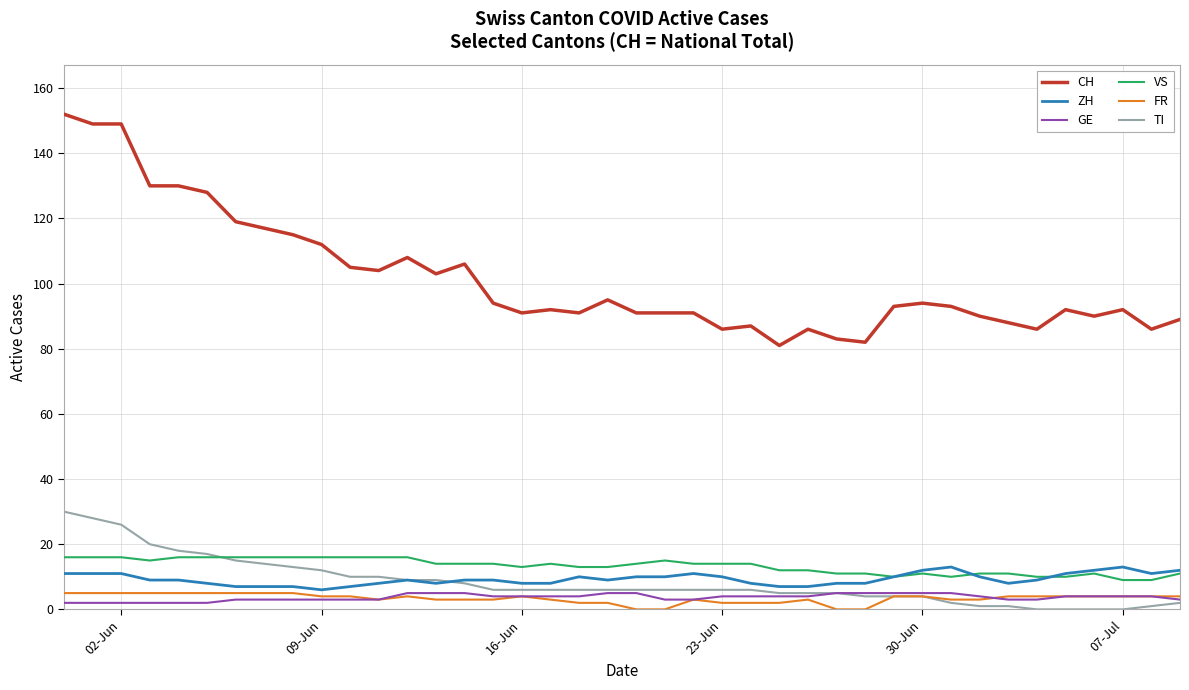

True or false: CH and GE cross at least once.

False